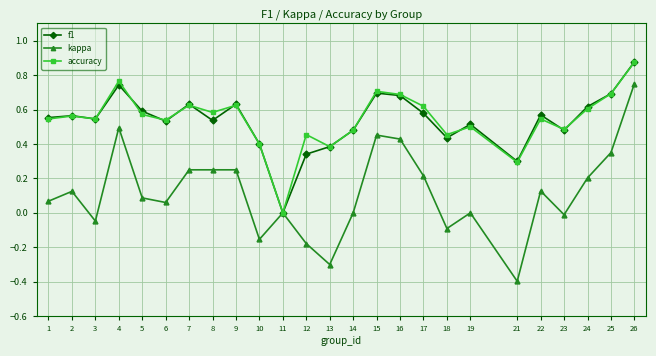

How many interior local valleys does the f1 series have?

7